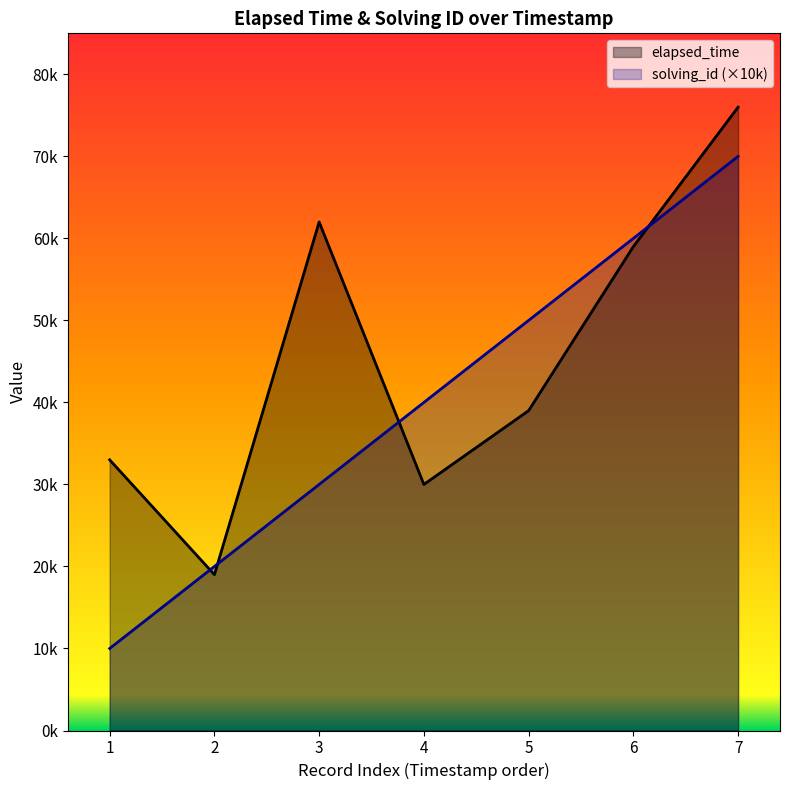

True or false: solving_id and elapsed_time intersect in this chart.

True